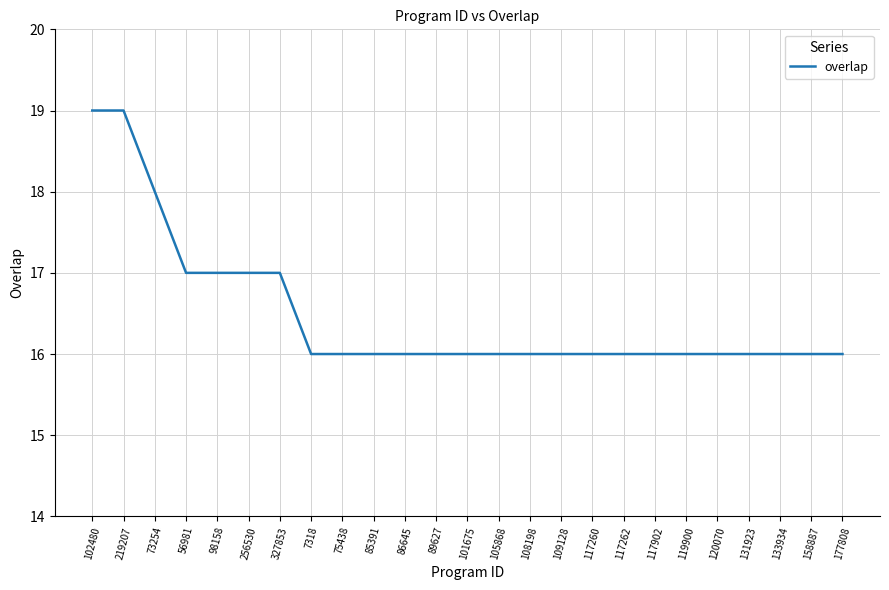

What is the average value?

16